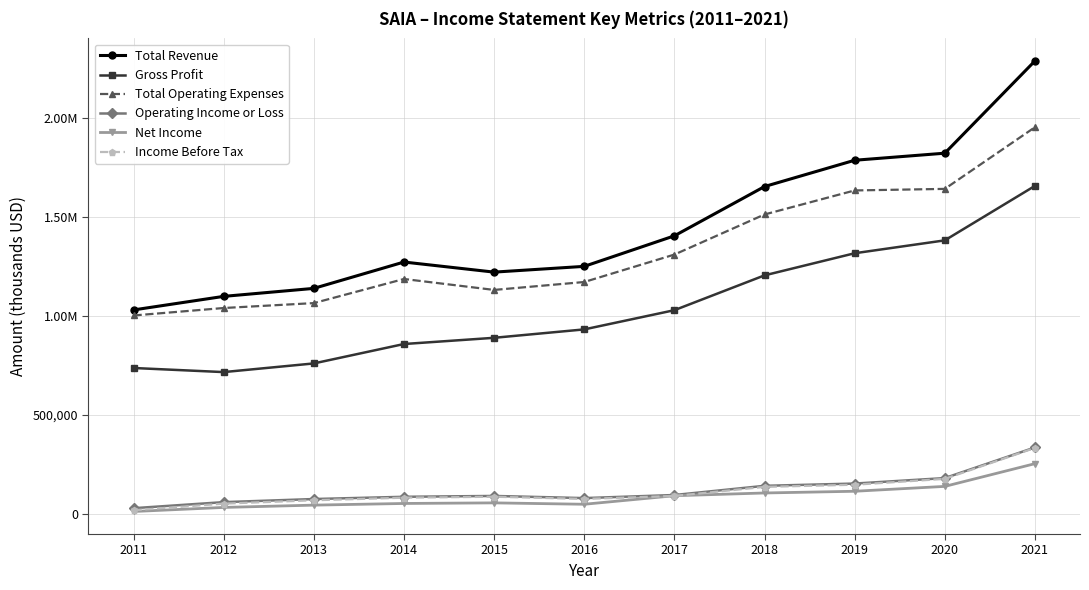

What is the value of the Gross Profit point at the 11th from the left?

1657100